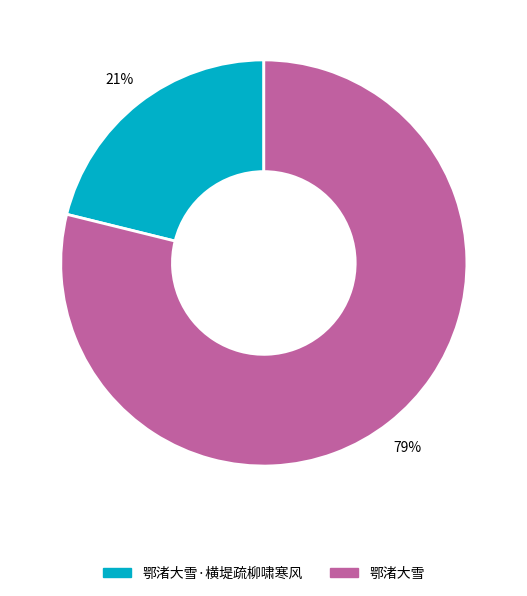

Which slice is the smallest?

鄂渚大雪·横堤疏柳啸寒风